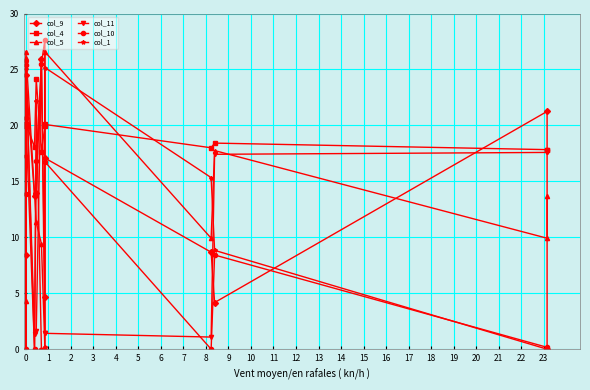

Reading right to left, transcribe all the data shown in this chart.

col_9: 0.0	21.2	4.2	8.7	17.1	4.7	25.9	14.0	13.7	24.5	20.7	8.4
col_4: 17.8	17.8	18.4	18.0	20.1	19.9	17.7	24.2	18.1	20.2	20.0	19.9
col_5: 13.7	9.9	17.8	9.9	26.6	0.1	9.4	11.3	14.0	26.6	4.3	26.0
col_11: 17.6	17.6	17.4	1.1	1.4	1.4	25.8	1.6	1.3	25.6	17.1	17.2
col_10: 0.0	0.2	8.4	0.0	16.8	27.7	25.5	16.8	0.0	25.4	0.0	13.8
col_1: 0.2	0.0	8.8	15.3	25.2	0.2	0.0	22.2	0.0	20.7	25.1	0.0